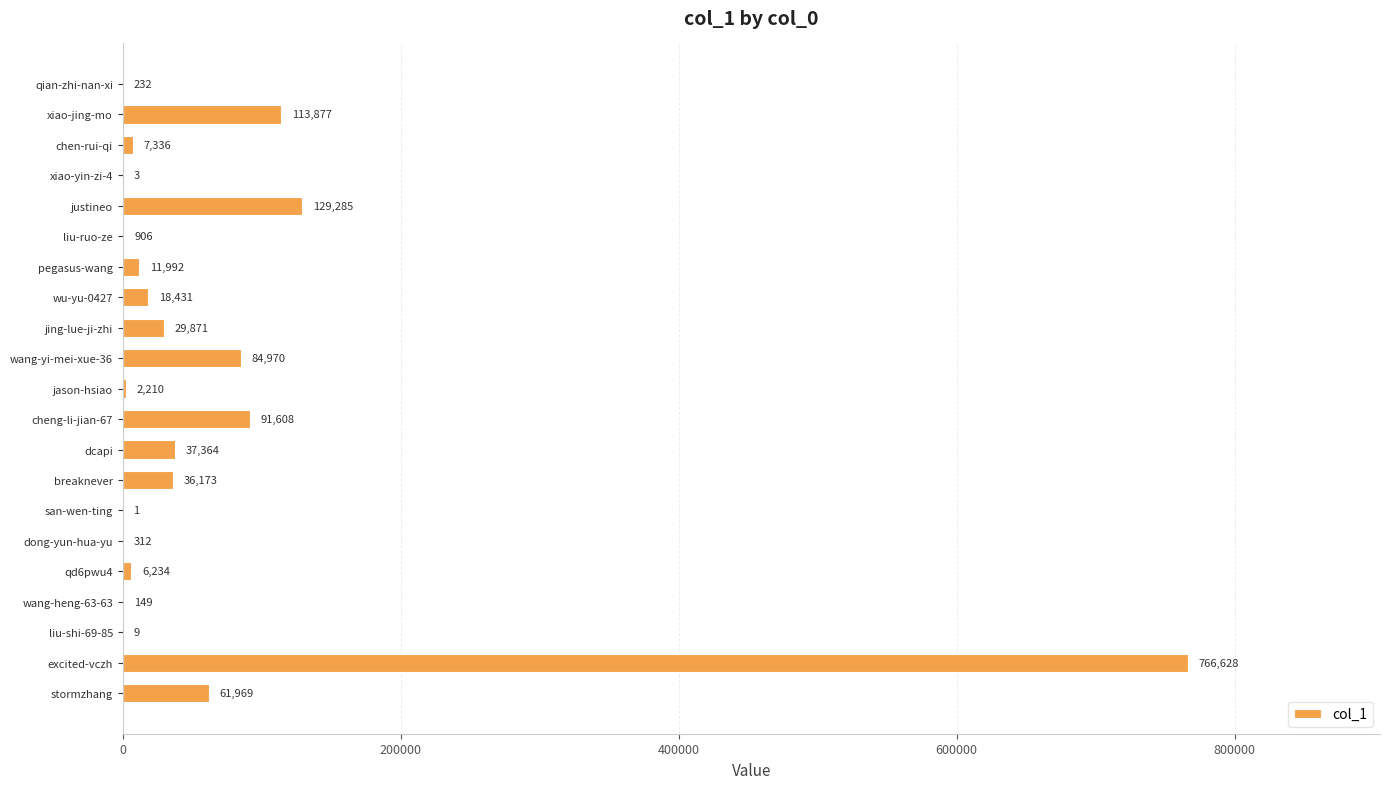

What is the change in value from chen-rui-qi to liu-shi-69-85?

-7327